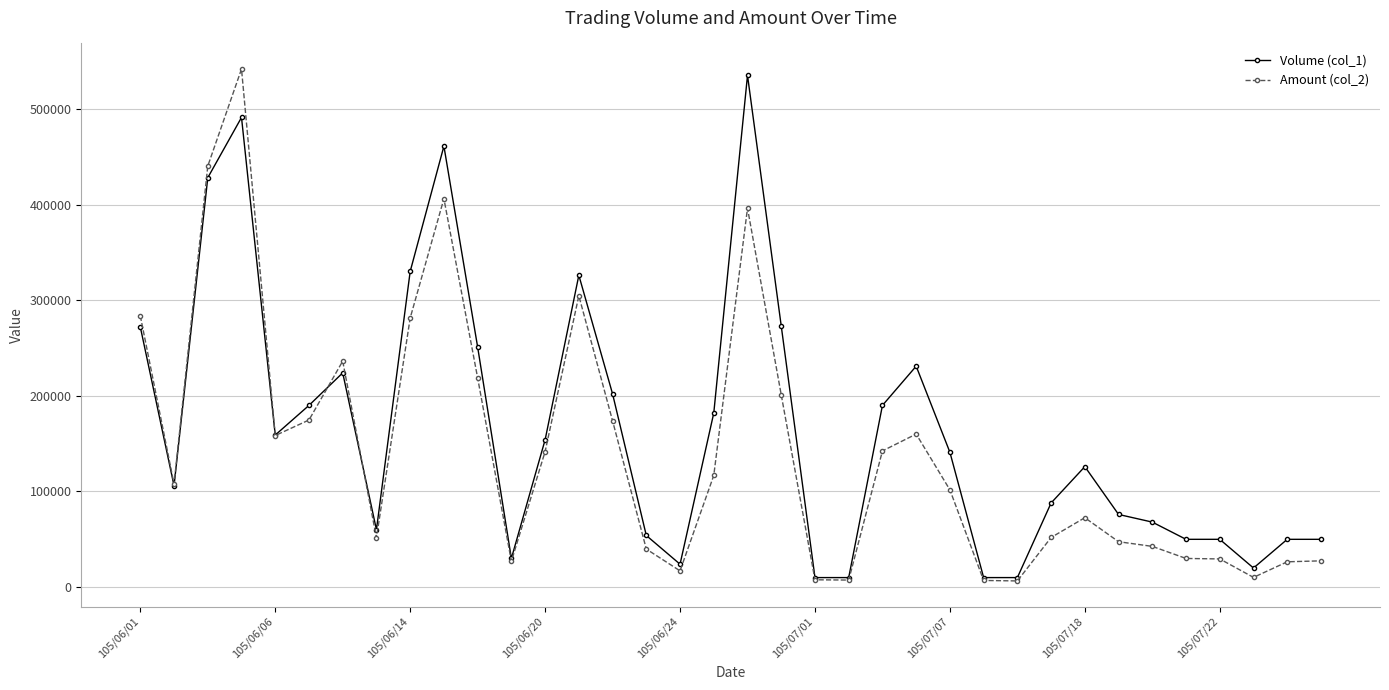

What is the greatest value displayed?

541610